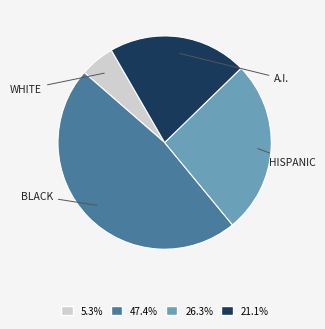

Does any single category account for the majority?

No